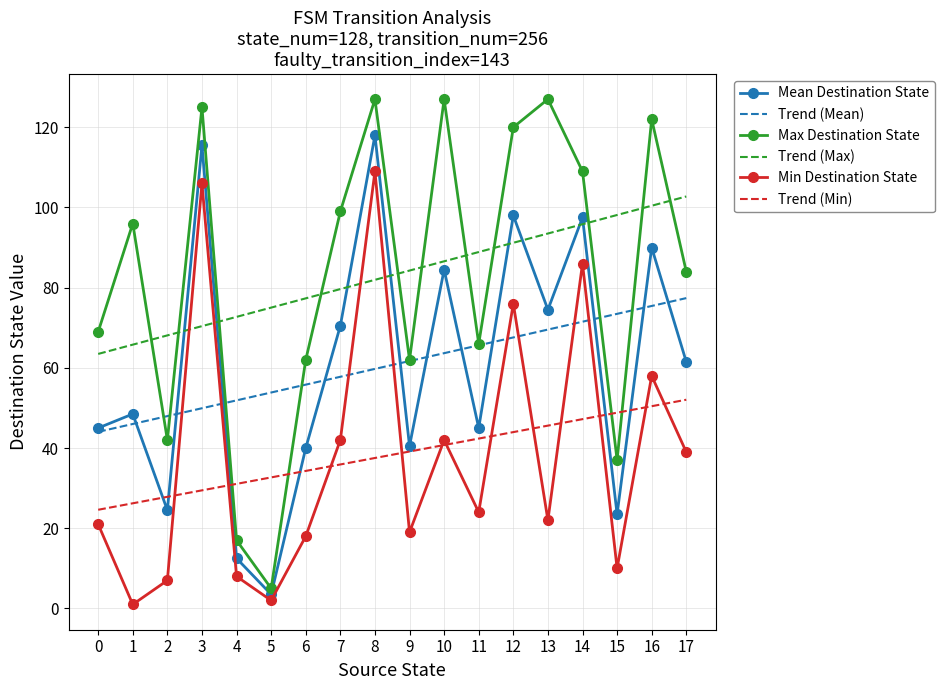

What is the average value of the Max Destination State series?

83.1